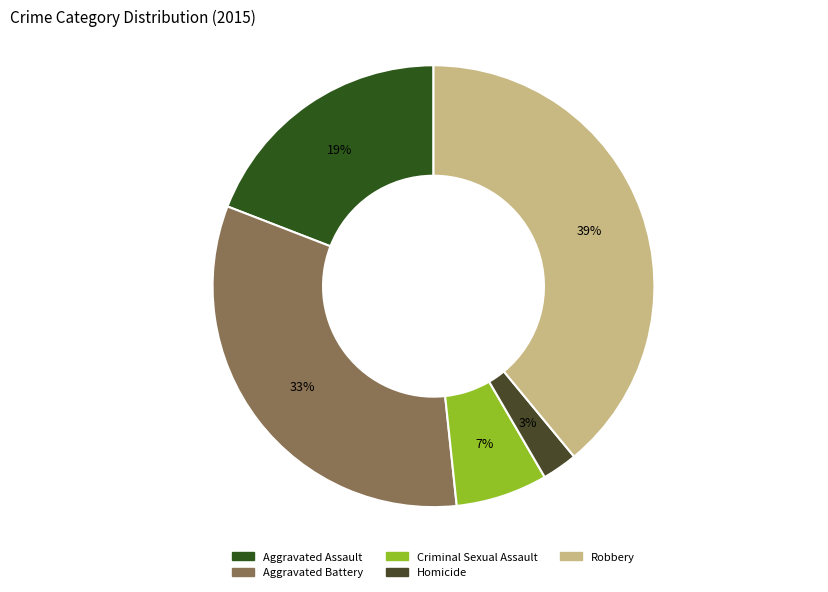

Combined, what portion of the pie is Aggravated Assault and Criminal Sexual Assault?

25.8%